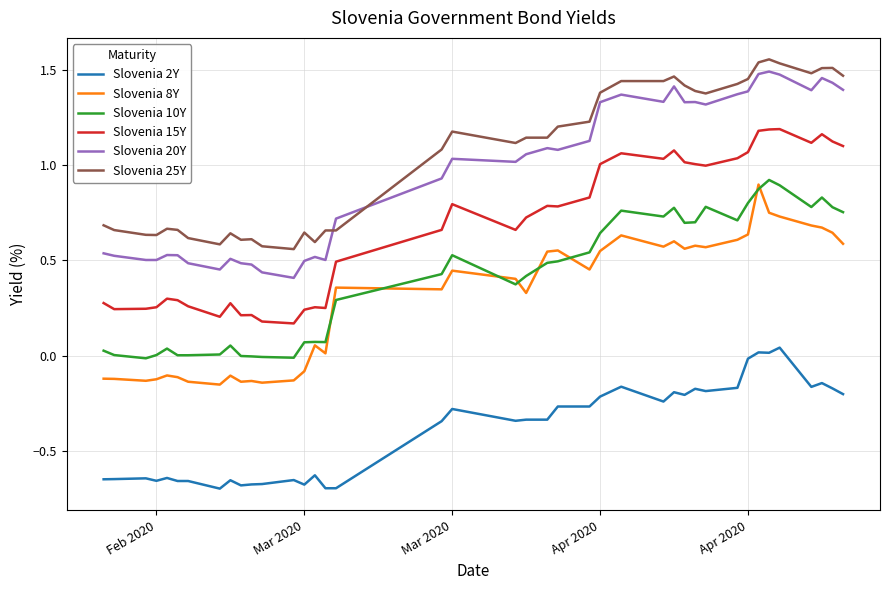

True or false: Slovenia 10Y and Slovenia 20Y cross at least once.

False